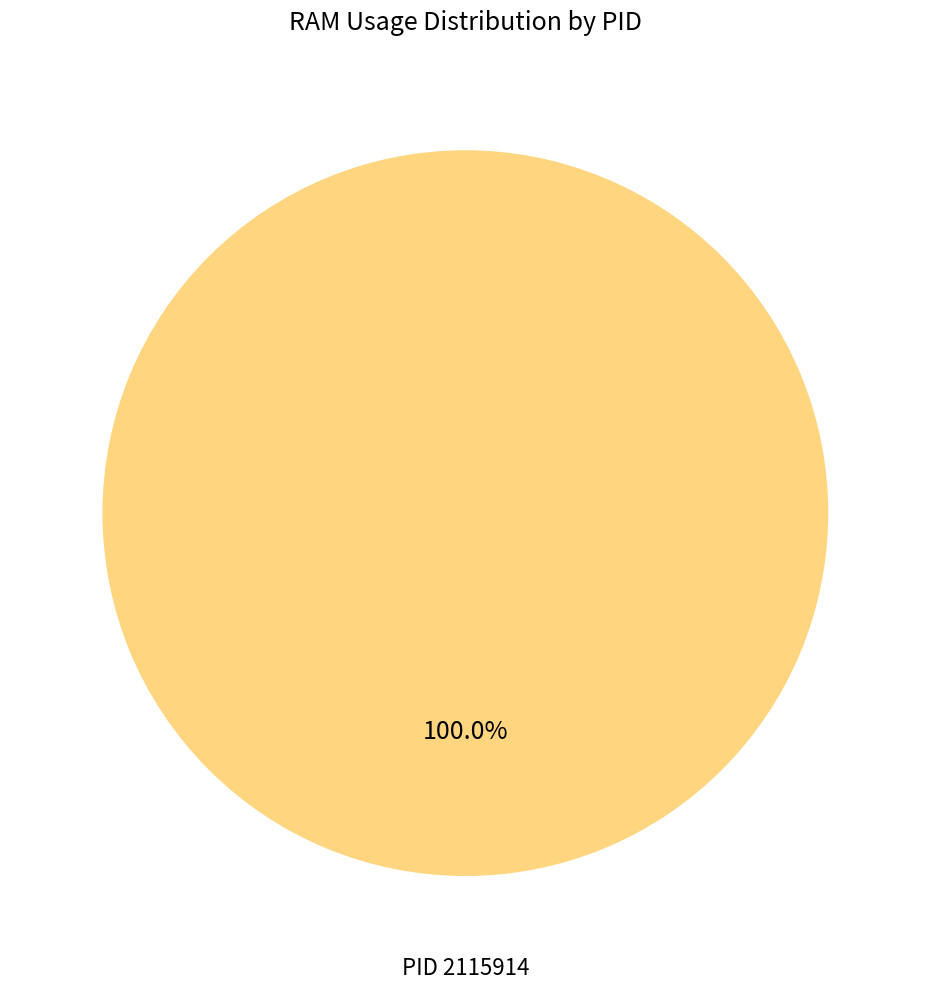

Is there any slice that represents more than half of the pie?

Yes